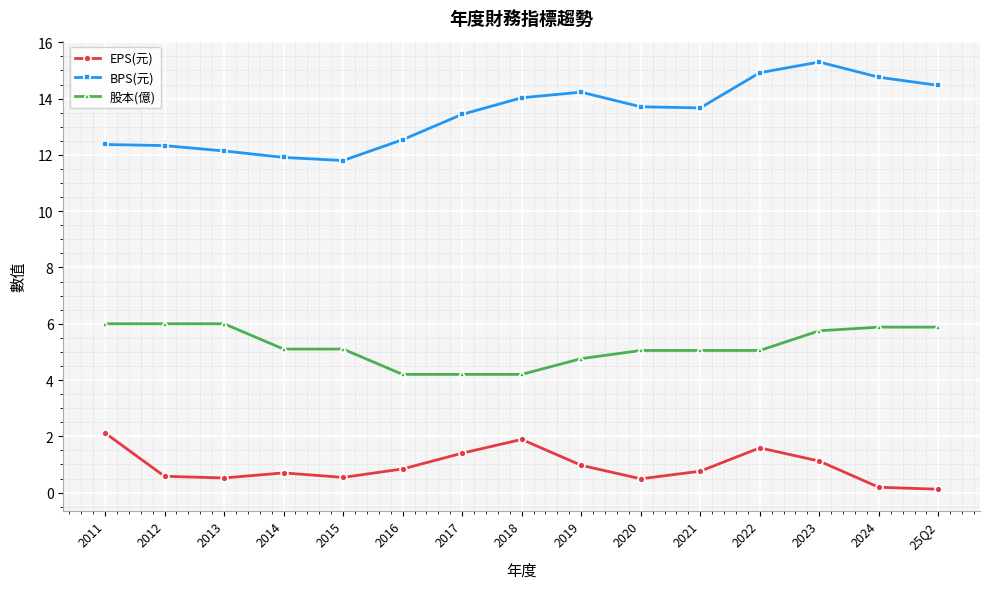

At which category does the chart reach its peak across all series?

2023